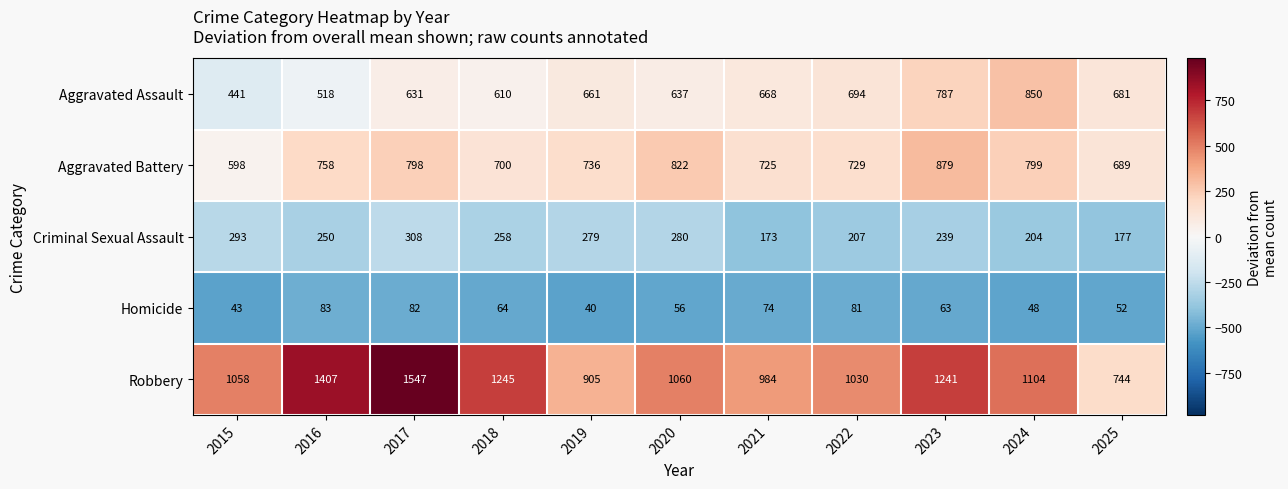

At which category is the sum across all series the highest?

2017